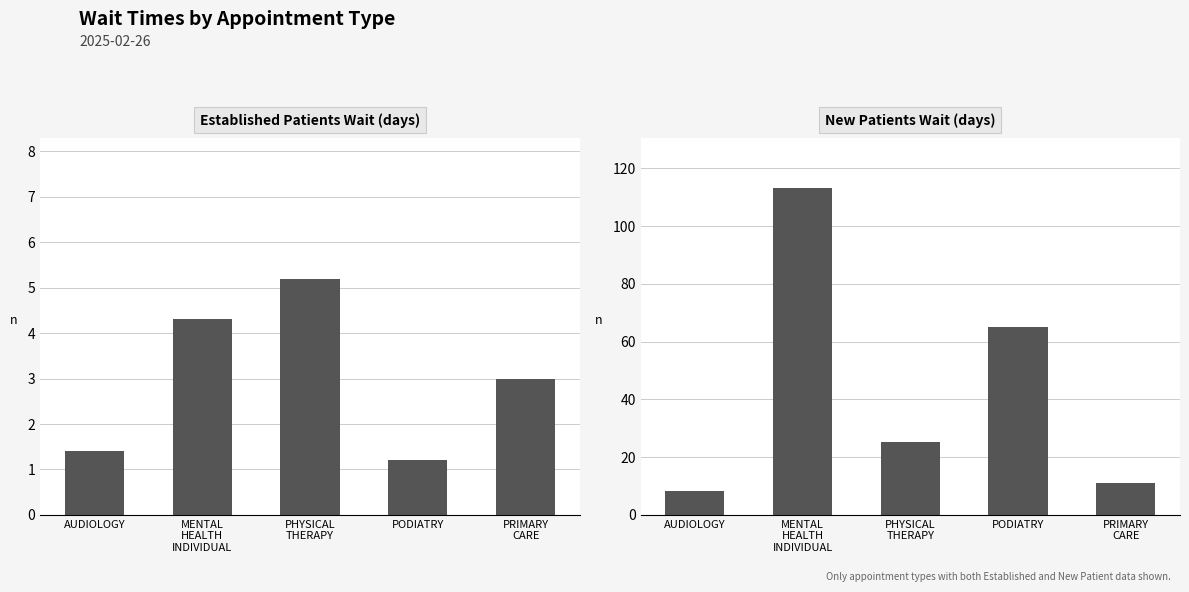

What is the spread (max minus min) of values at PRIMARY
CARE?

7.9